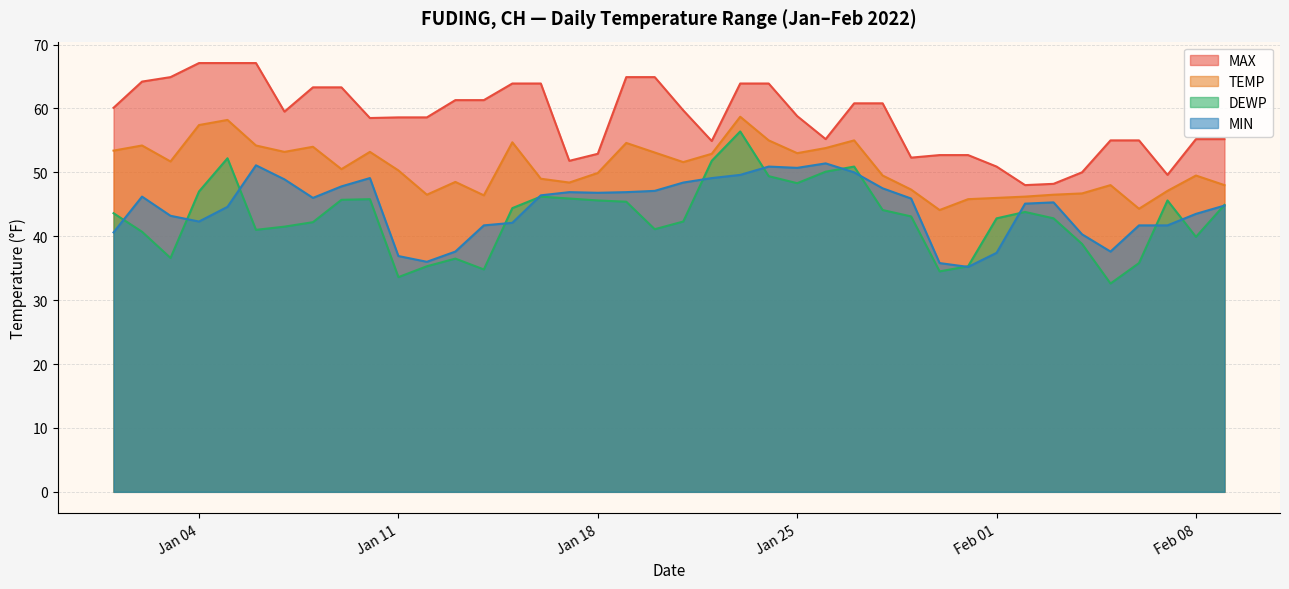

What are all the series names shown in the legend?

MAX, TEMP, DEWP, MIN